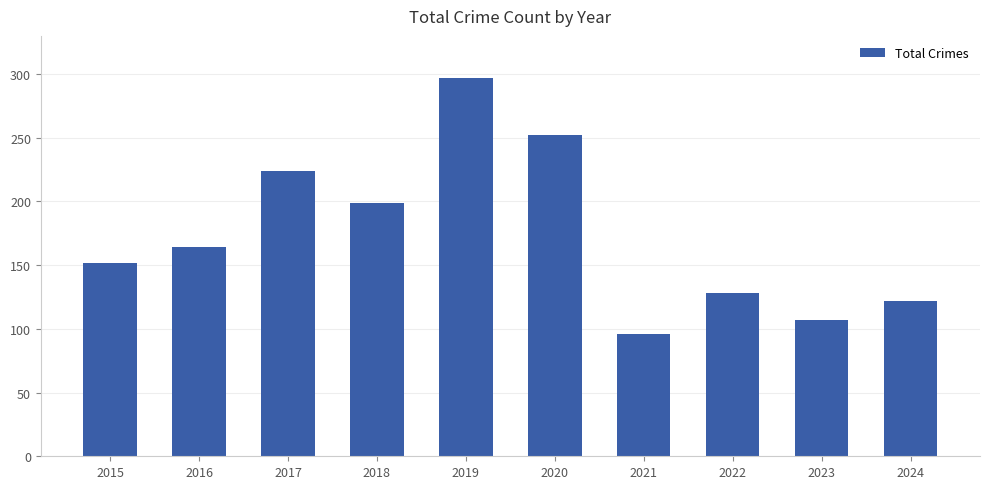

Is it true that the value at 2019 is 297?

True